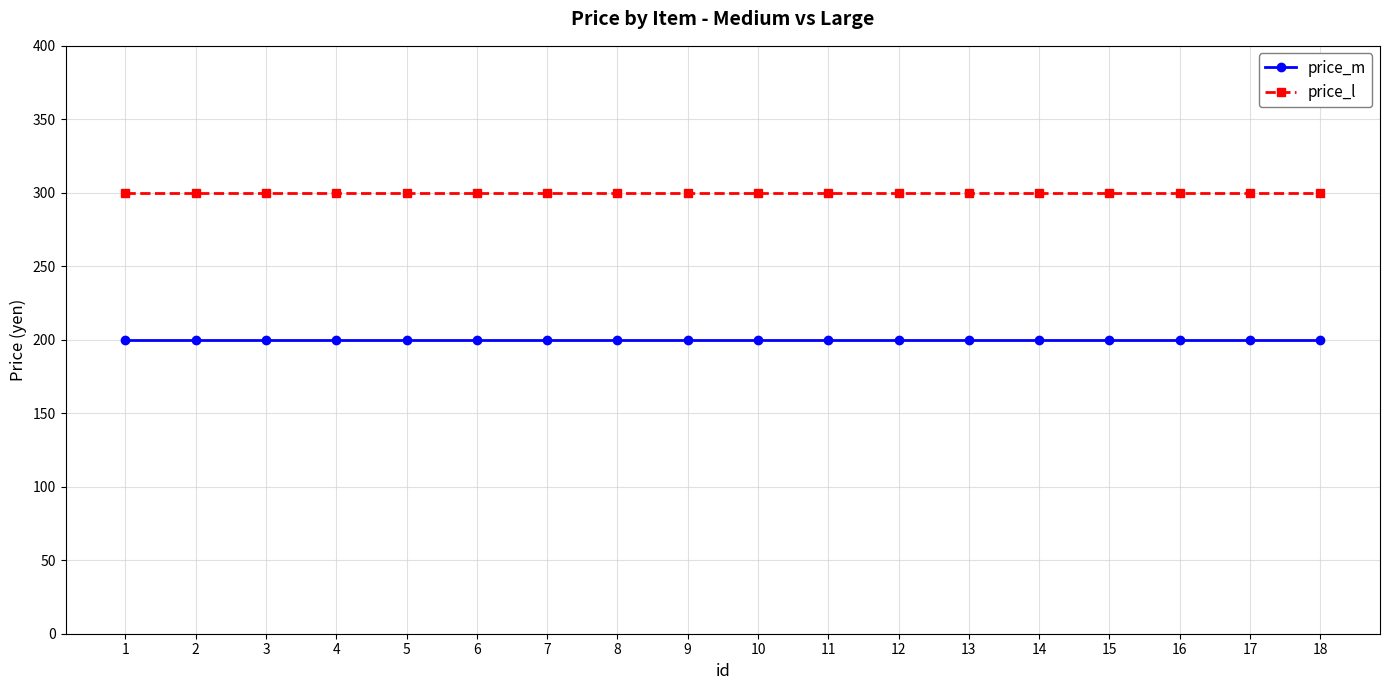

What is the highest value of the price_m series?

200